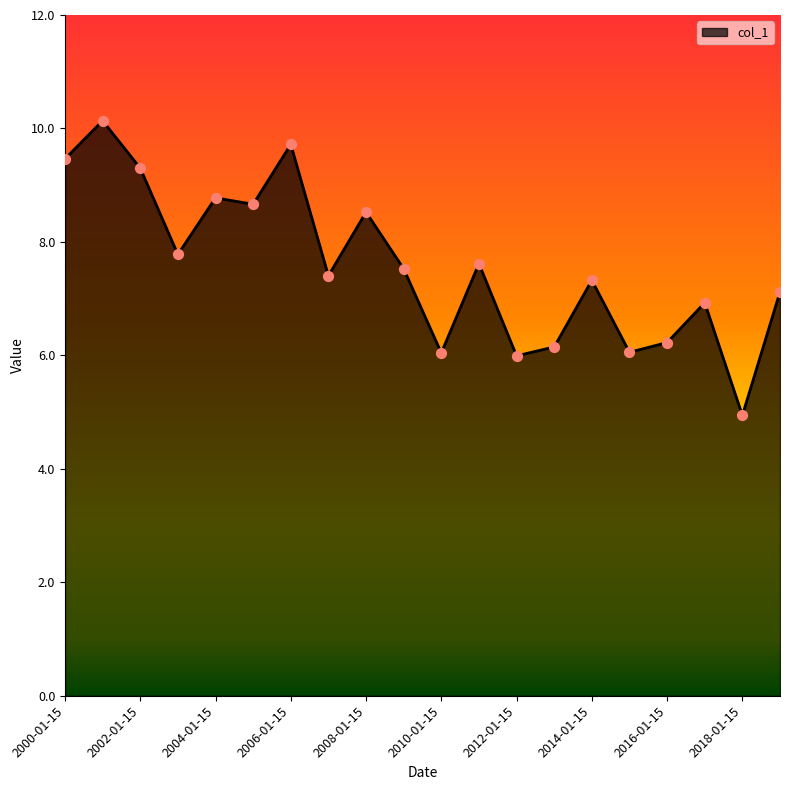

What is the maximum value shown in the chart?

10.1